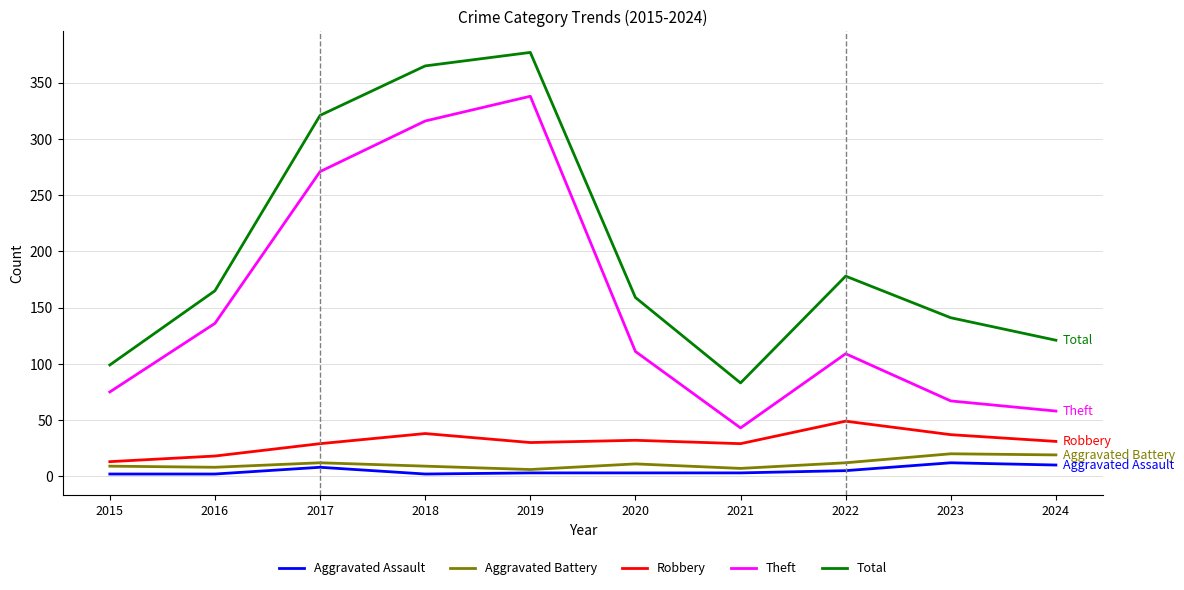

True or false: Aggravated Assault has a value of 3 at 2019.

True